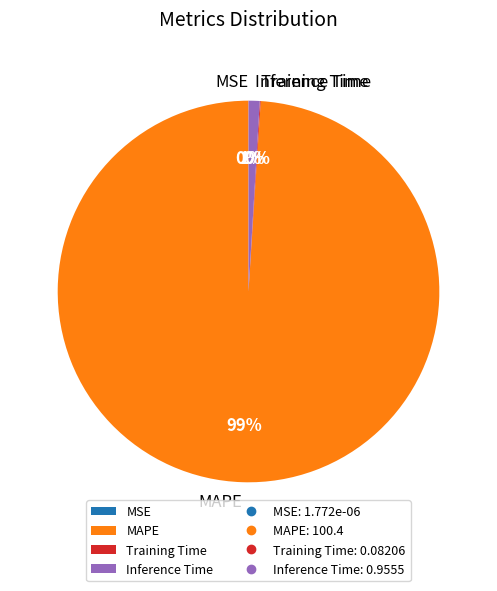

To the nearest percent, what percentage of the pie is Inference Time?

1%